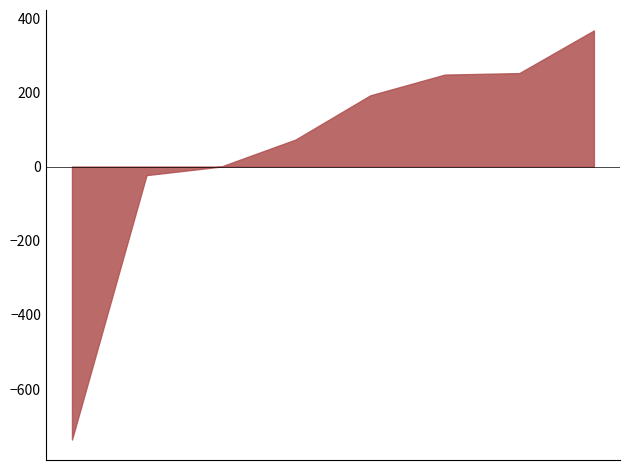

What is the minimum value shown in the chart?

-736